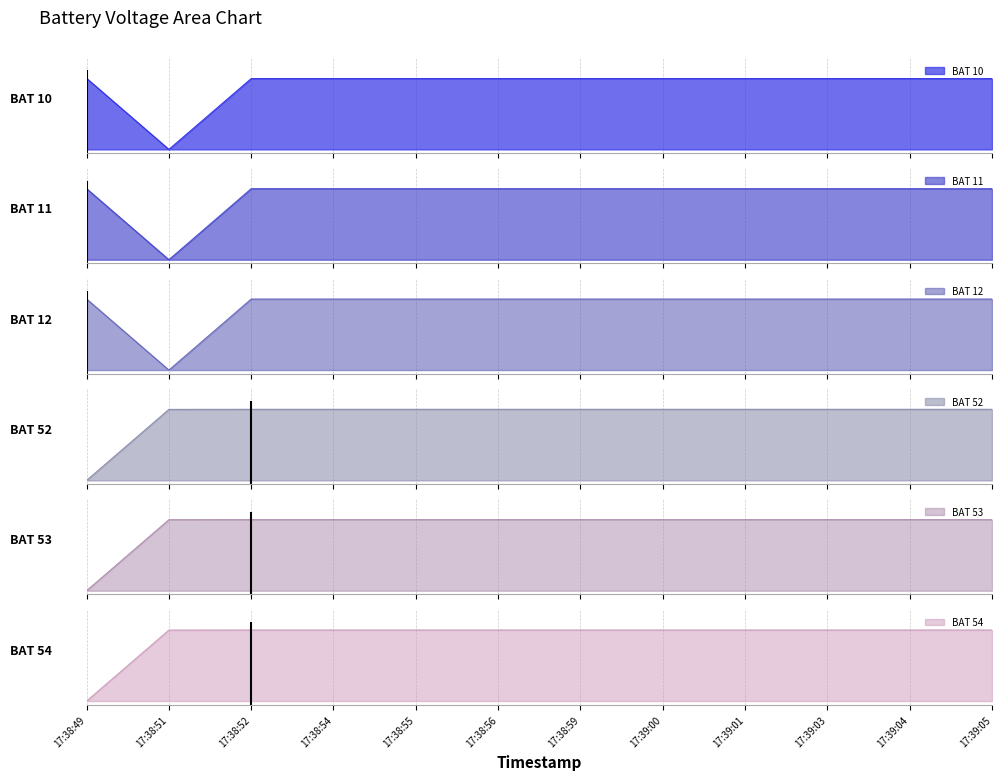

True or false: BAT 11 and BAT 54 intersect in this chart.

True